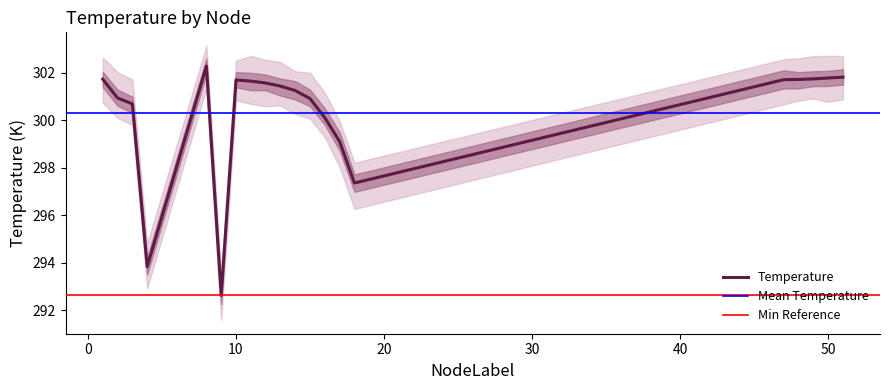

True or false: Temperature_lower and Temperature intersect in this chart.

False